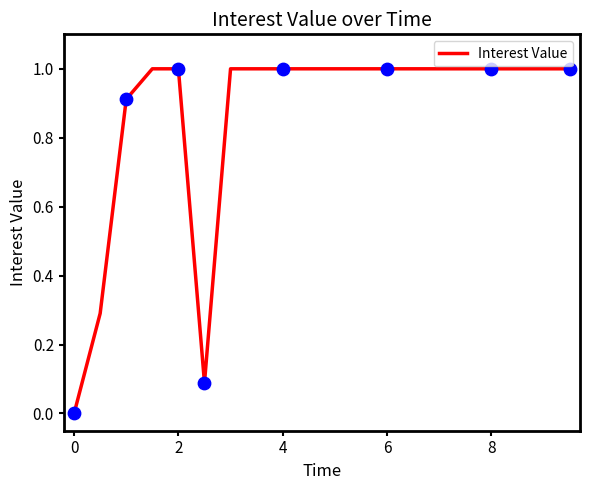

What is the greatest value displayed?

1.0